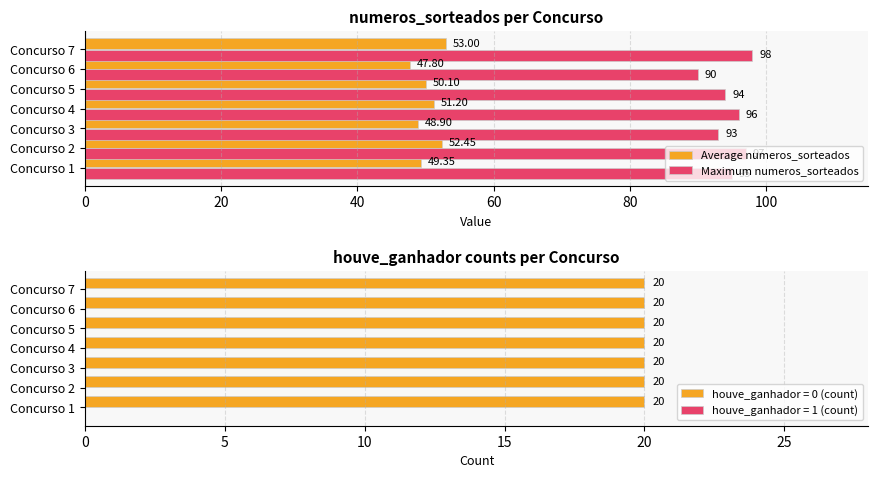

What is the difference between the maximum and minimum values in the Maximum numeros_sorteados series?

8.0